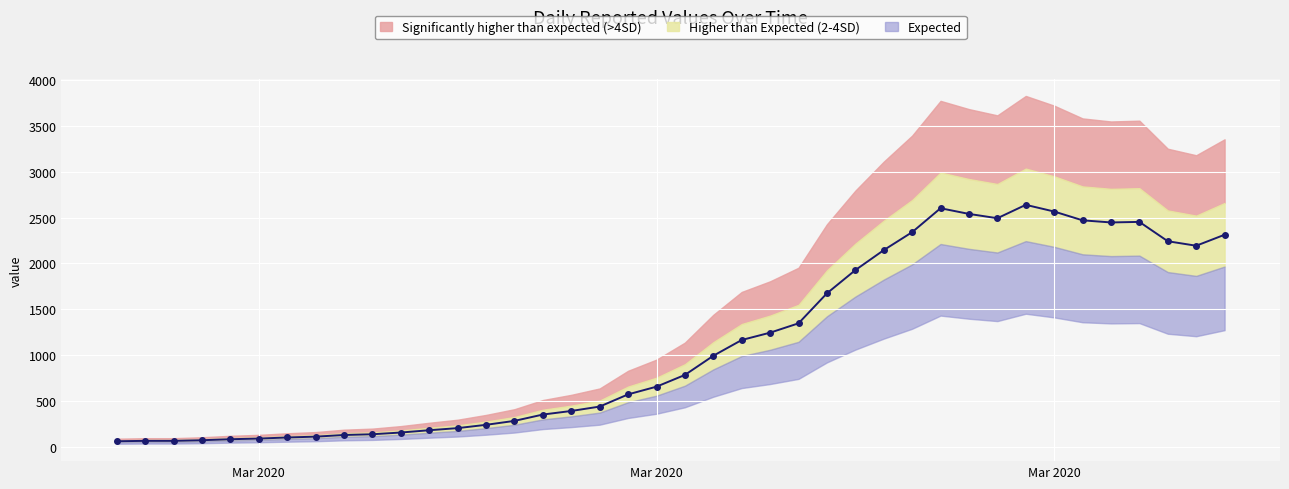

Where does the data first go above 784?

2020-03-19